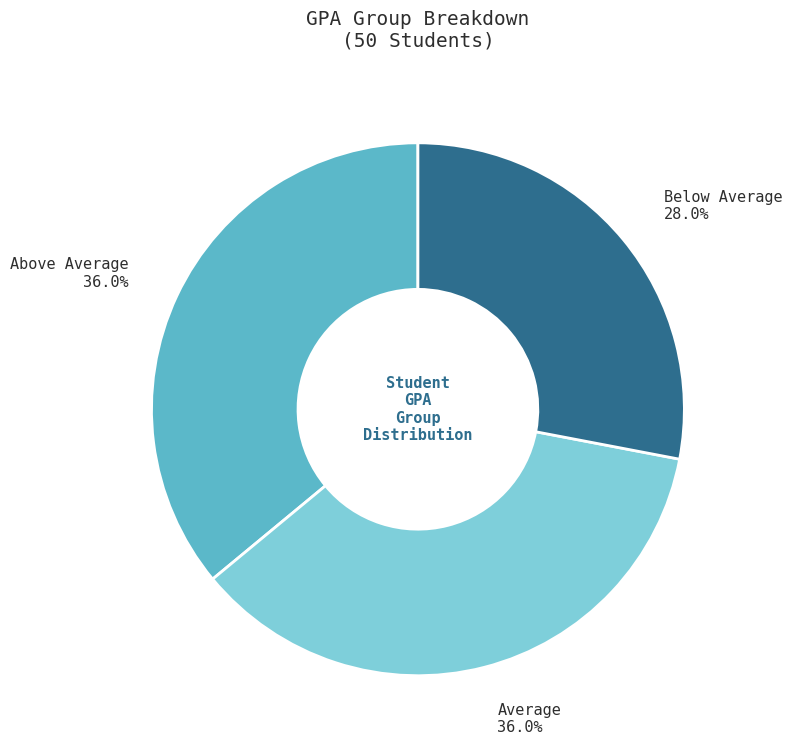

Is there any slice that represents more than half of the pie?

No